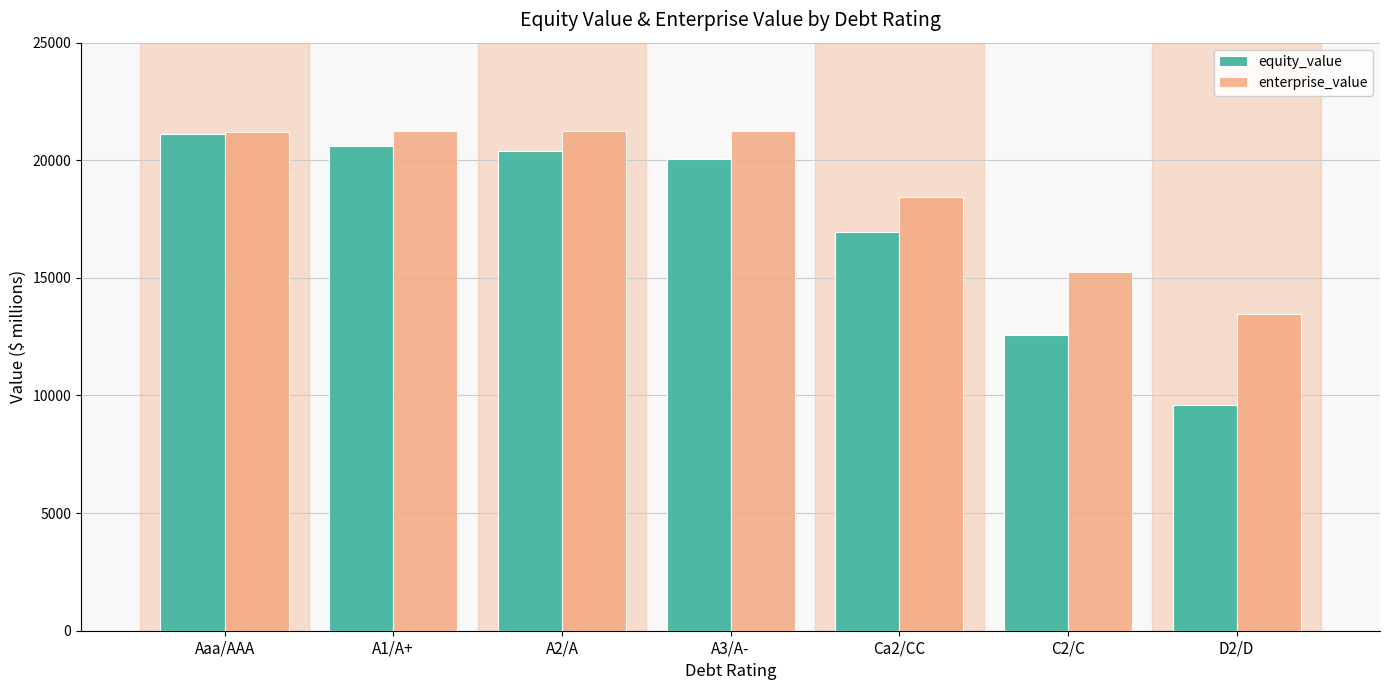

List the labels in order of equity_value value, smallest first.

D2/D, C2/C, Ca2/CC, A3/A-, A2/A, A1/A+, Aaa/AAA